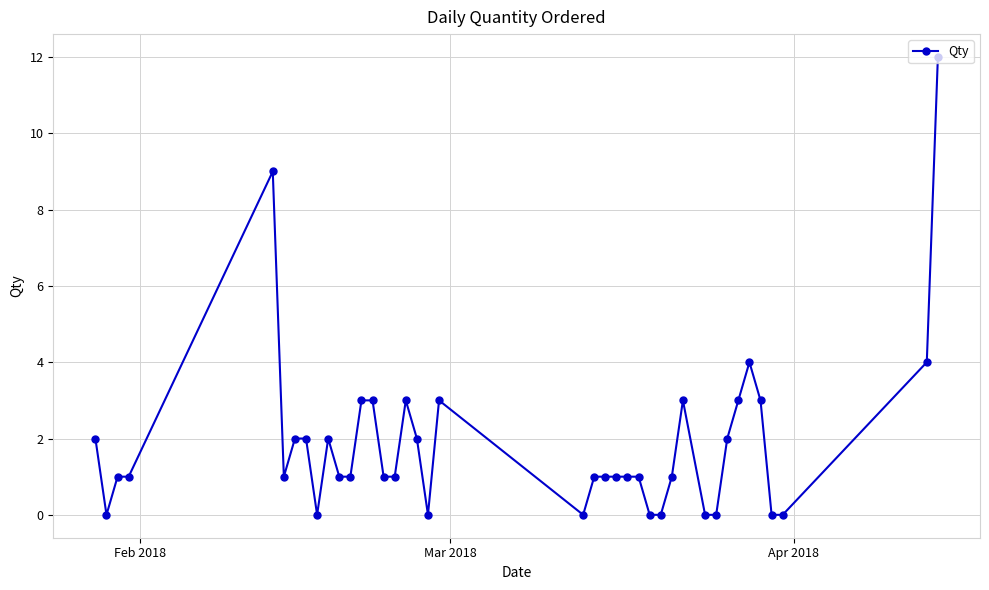

What is the value of the 29th point from the left?

1